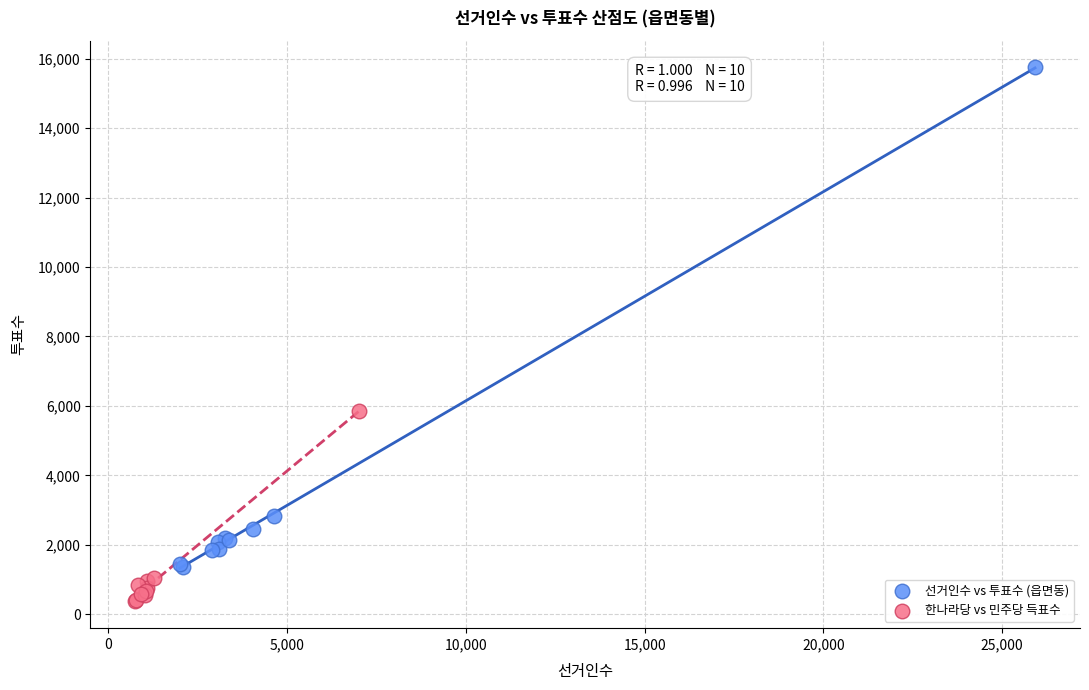

What are all the series names shown in the legend?

선거인수 vs 투표수 (읍면동), 한나라당 vs 민주당 득표수